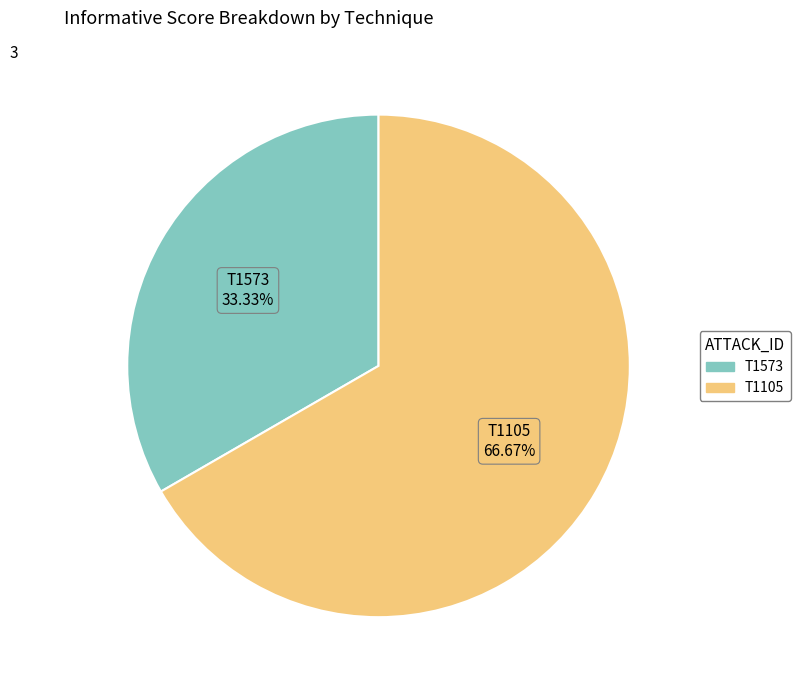

Is there any slice that represents more than half of the pie?

Yes